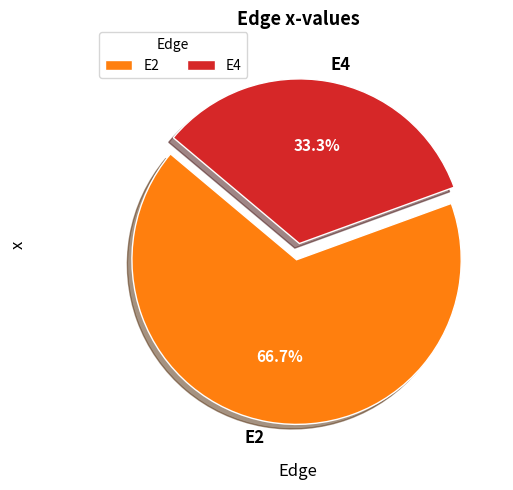

Does any single category account for the majority?

Yes